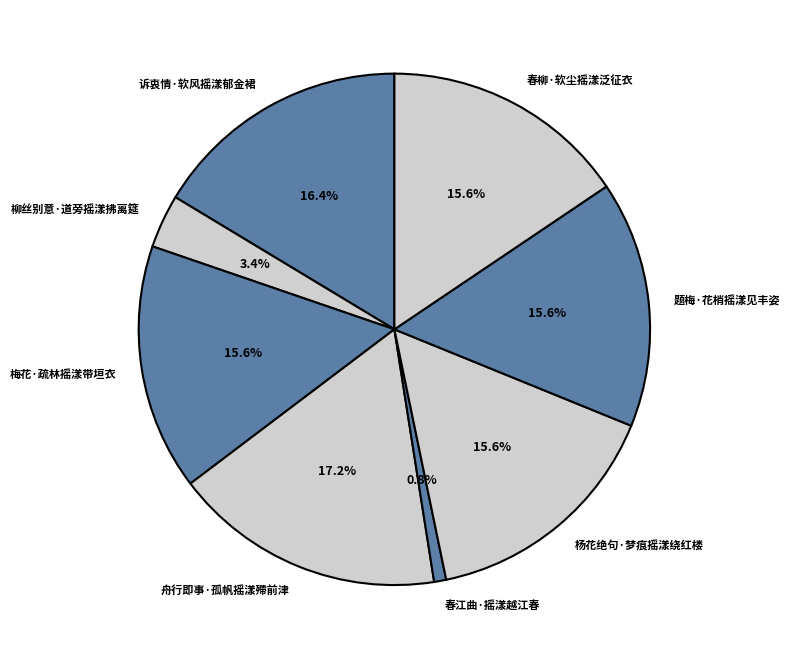

How many slices are in this pie chart?

8